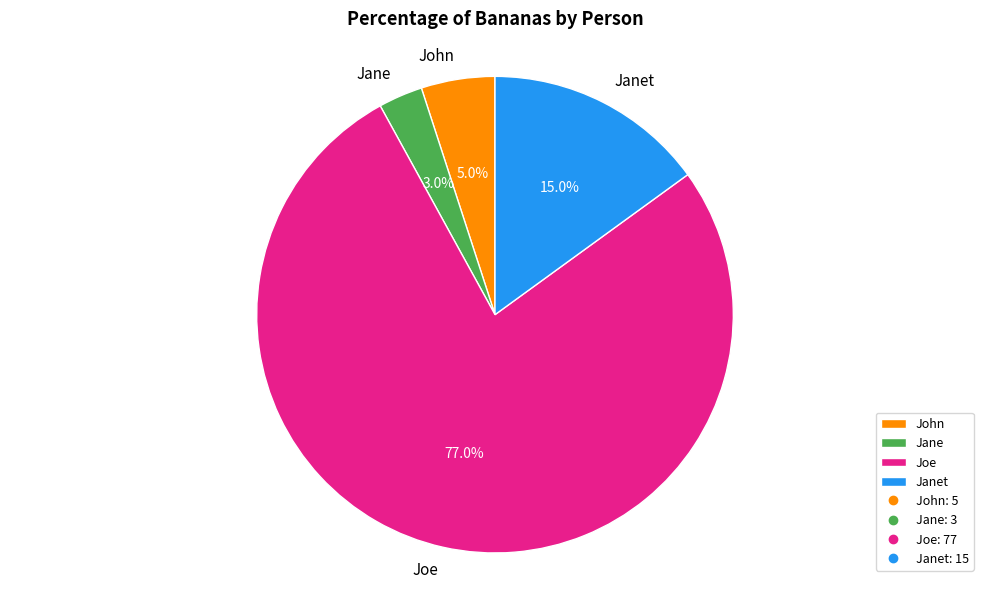

Approximately how many times larger is the value at Janet compared to Jane?

5.0